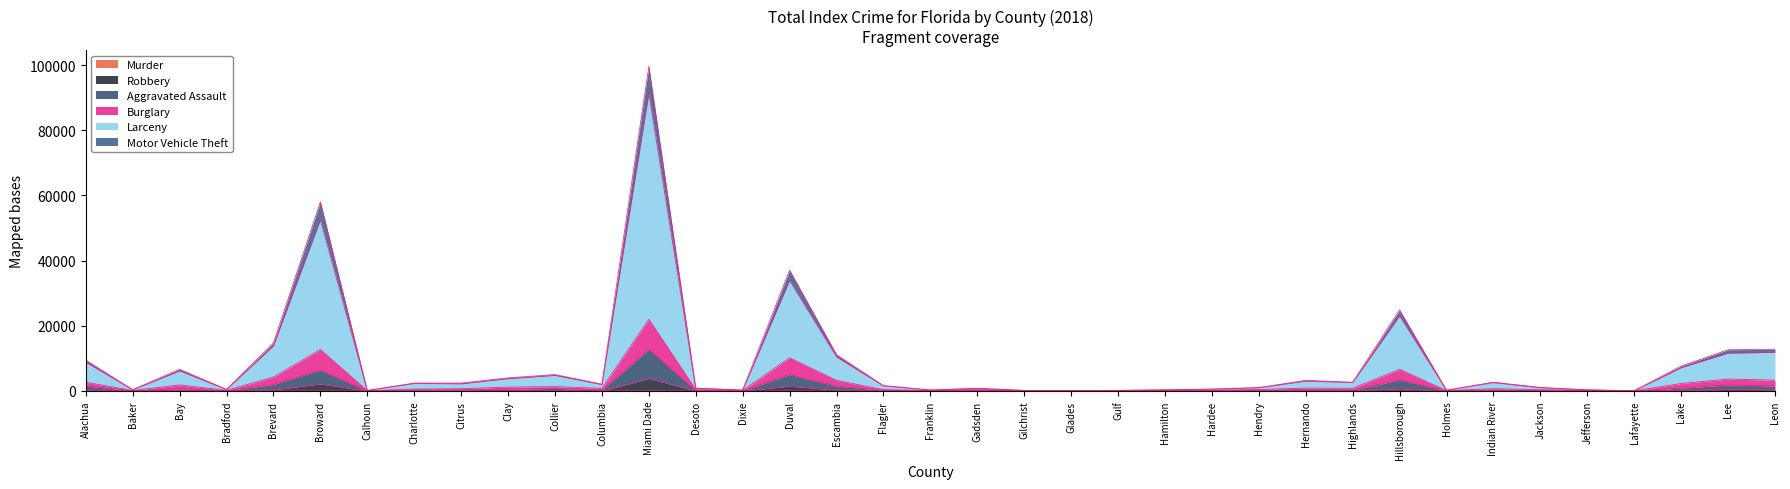

True or false: Larceny and Robbery intersect in this chart.

False